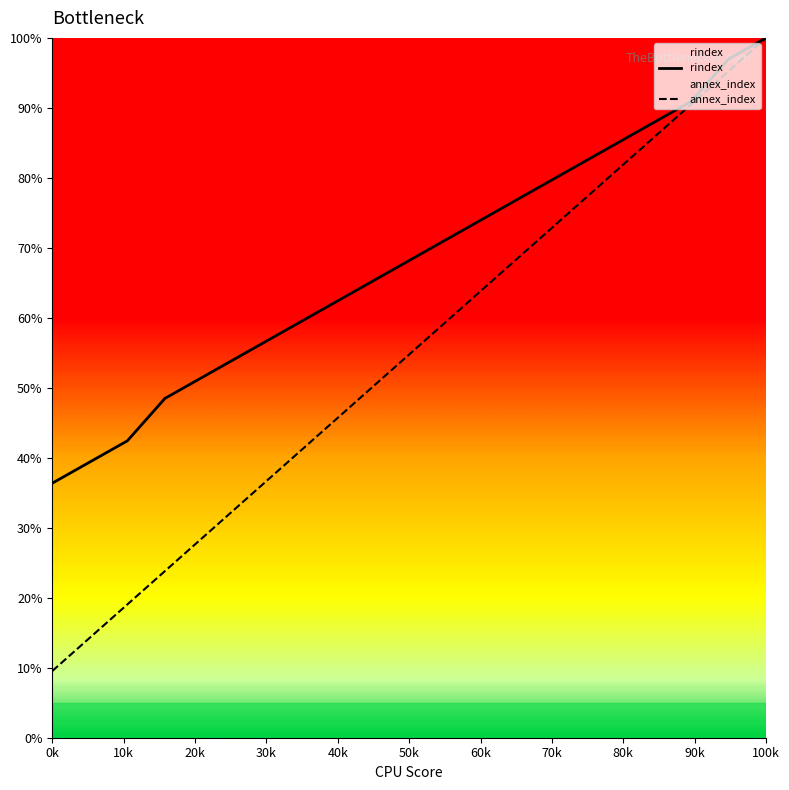

How many values in the annex_index series are below 57?

10